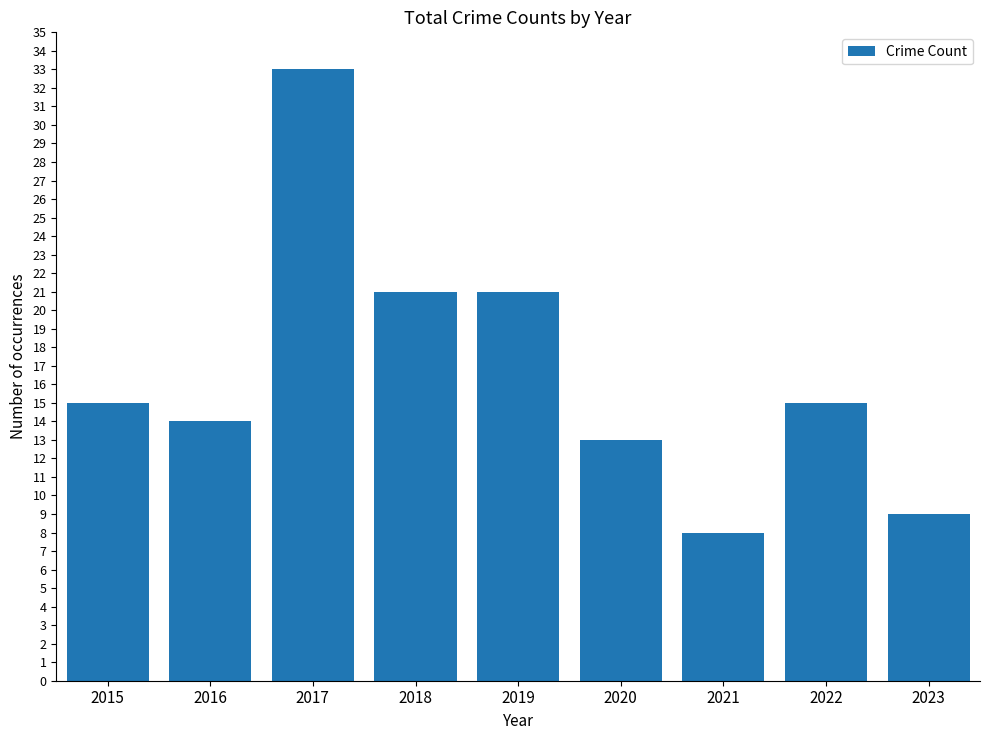

What is the sum of all values?

149